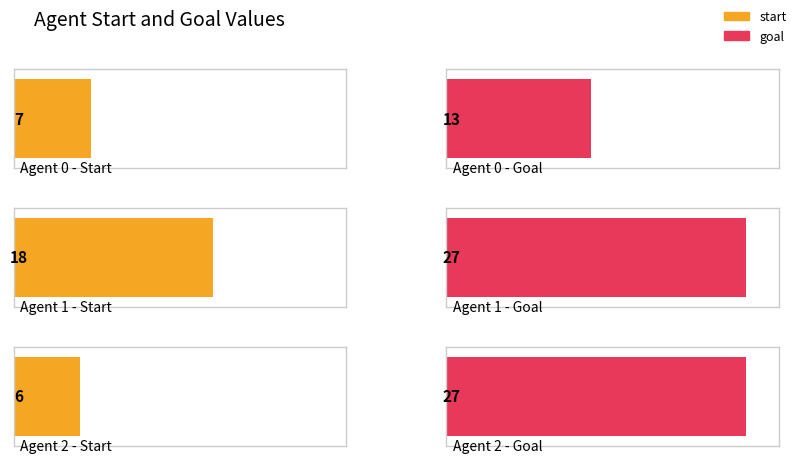

Which series changed the most between 0 and 1?

goal